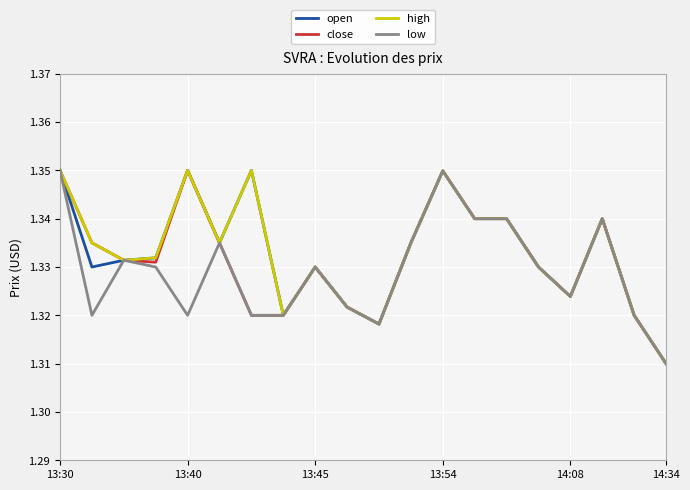

Does the chart display data point markers on the line(s)?

No